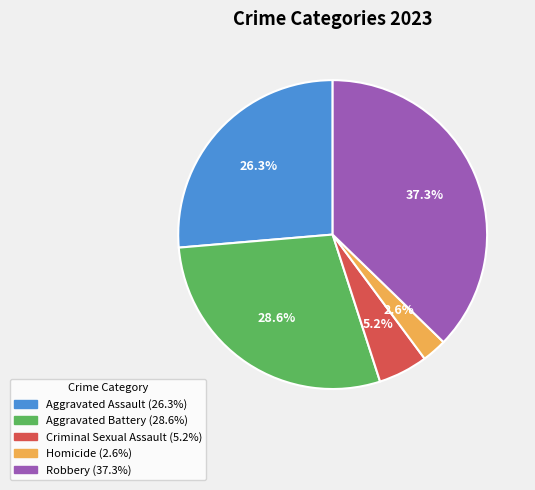

Which category has the smallest portion of the pie?

Homicide